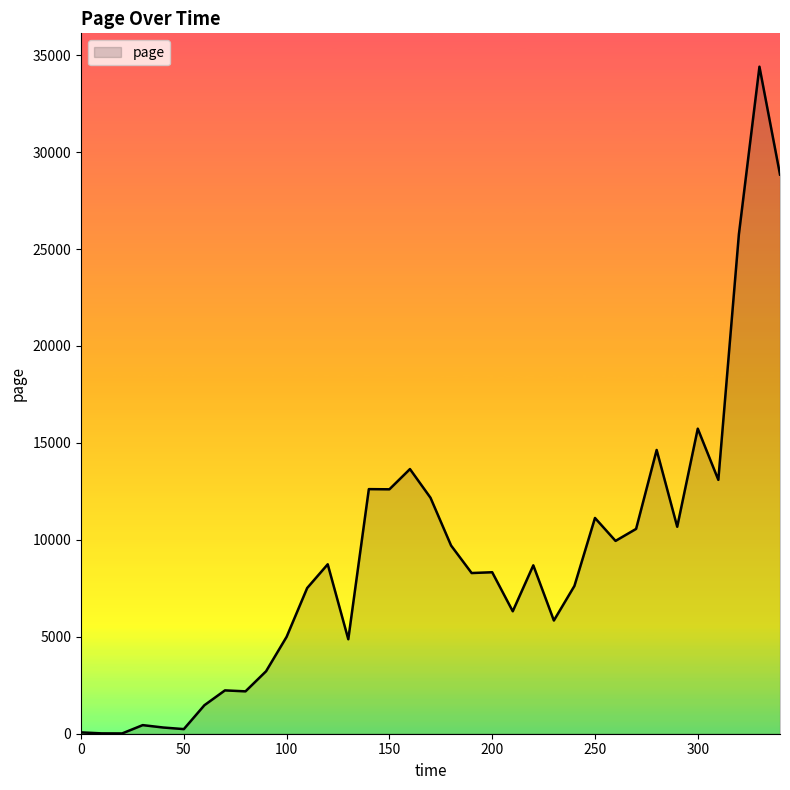

What is the greatest value displayed?

34405.8